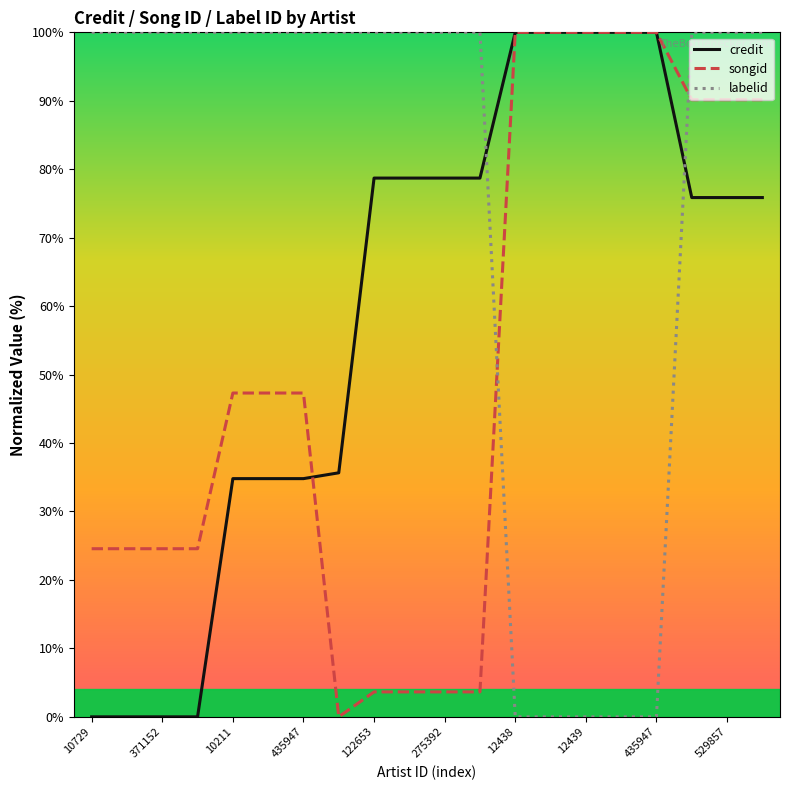

What is the greatest value displayed?

100.0